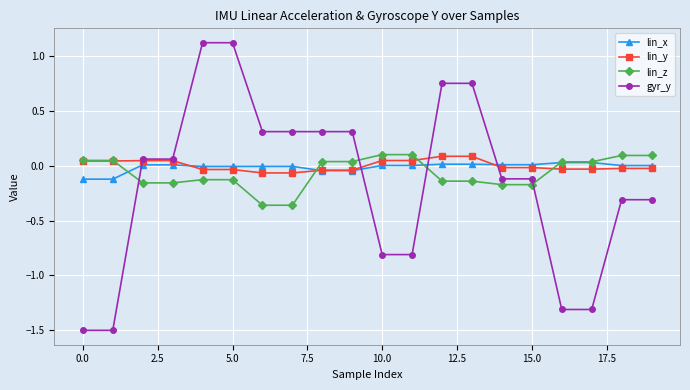

Is this an area chart (filled region under the line)?

No